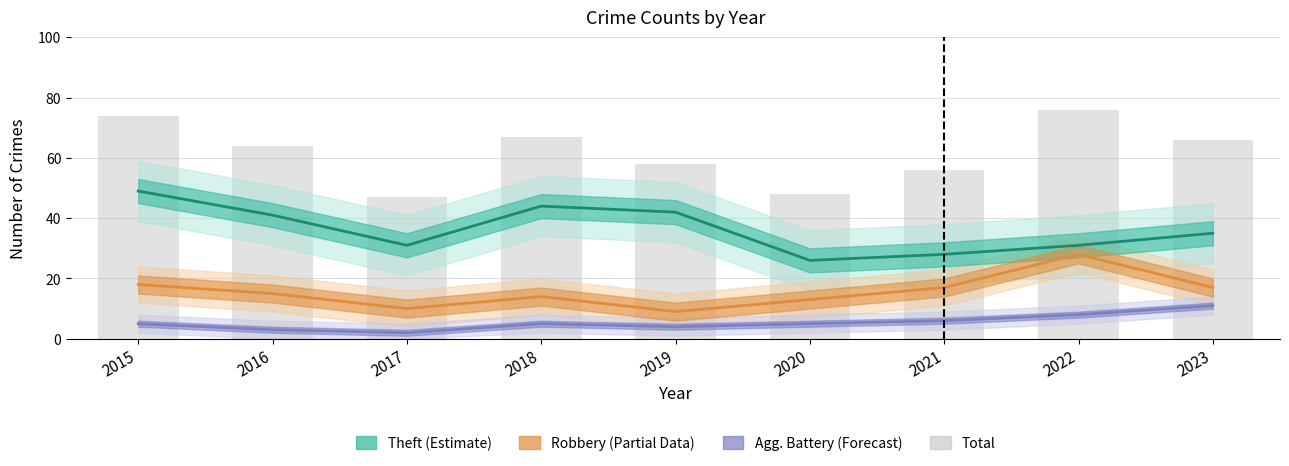

What is the highest value of the Total series?

76